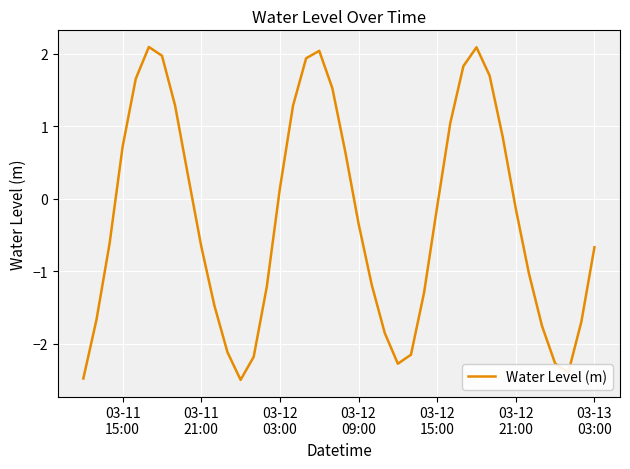

What is the minimum value shown in the chart?

-2.5